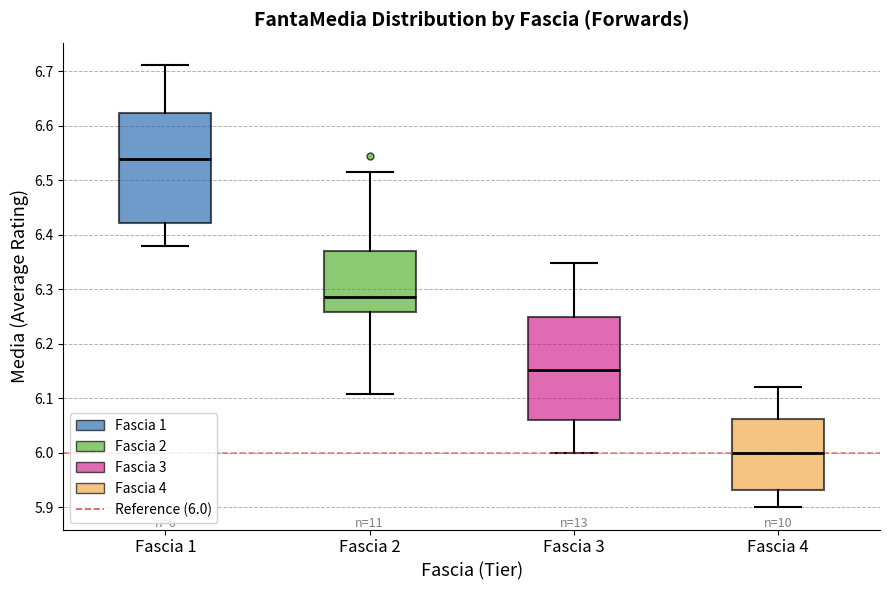

Which box has the lowest median line?

Fascia 4